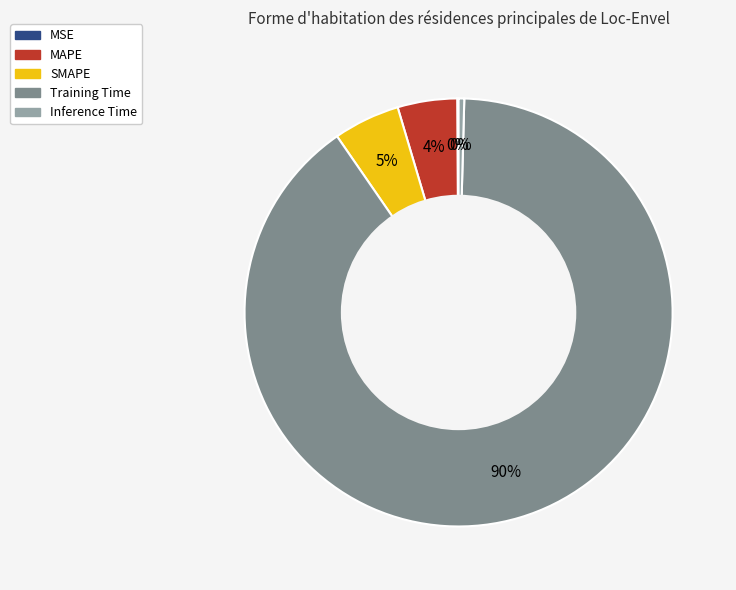

To the nearest percent, what is the difference between the Inference Time and MAPE slice percentages?

4%